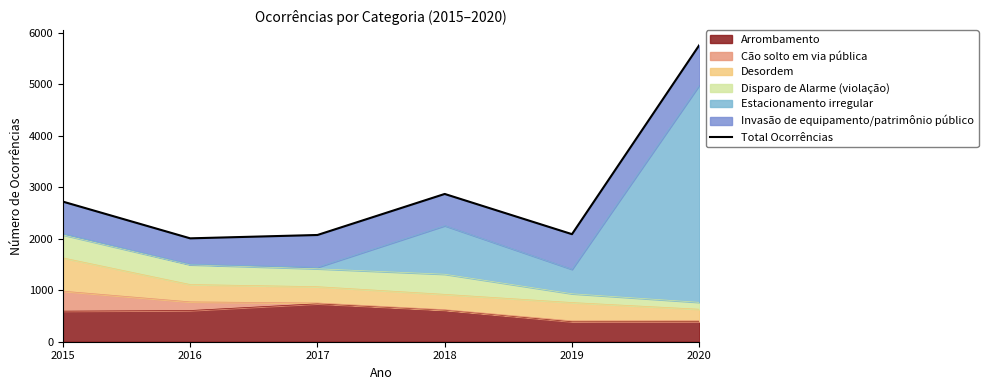

What is the value of the 1st point from the left?

2721